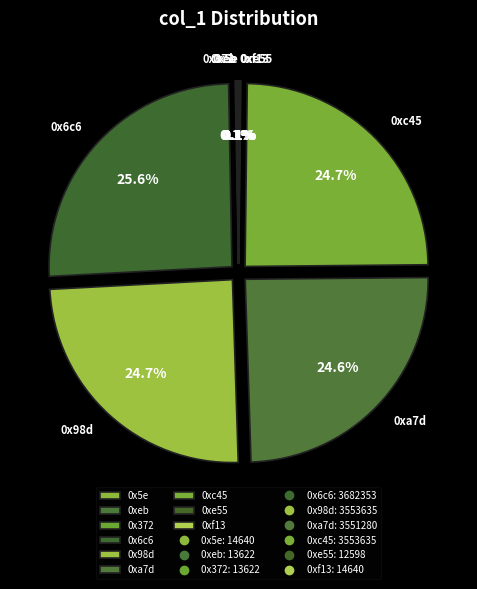

What is the largest slice in the pie chart?

0x6c6